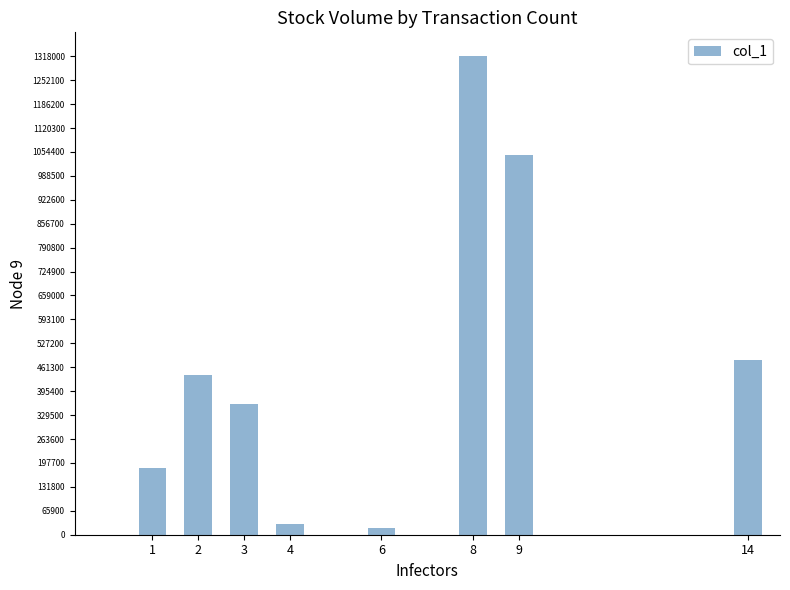

What is the smallest value displayed?

19000